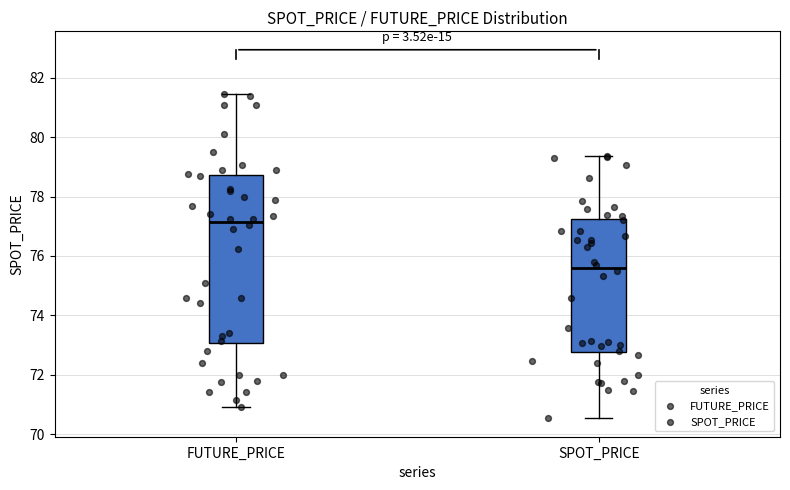

Which box's median line is the lowest?

SPOT_PRICE